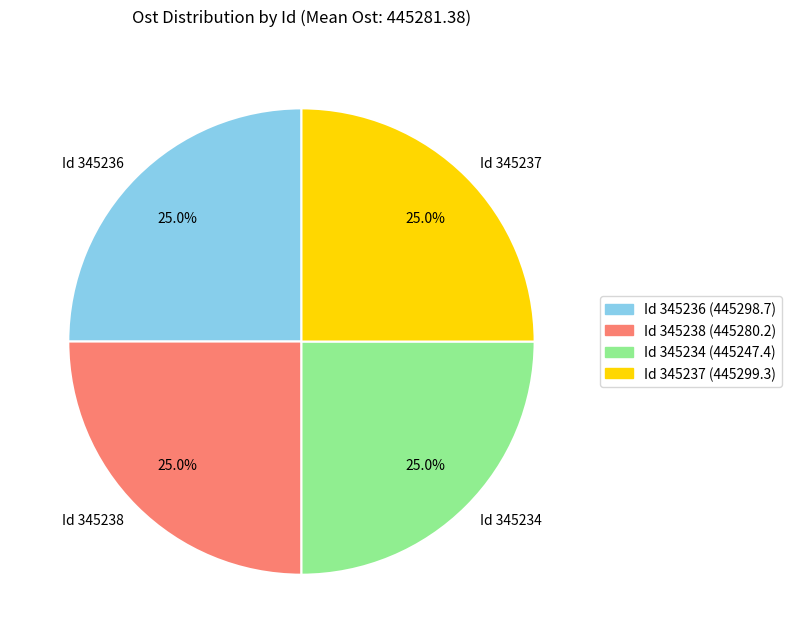

How much of the chart is everything except Id 345238?

75.0%